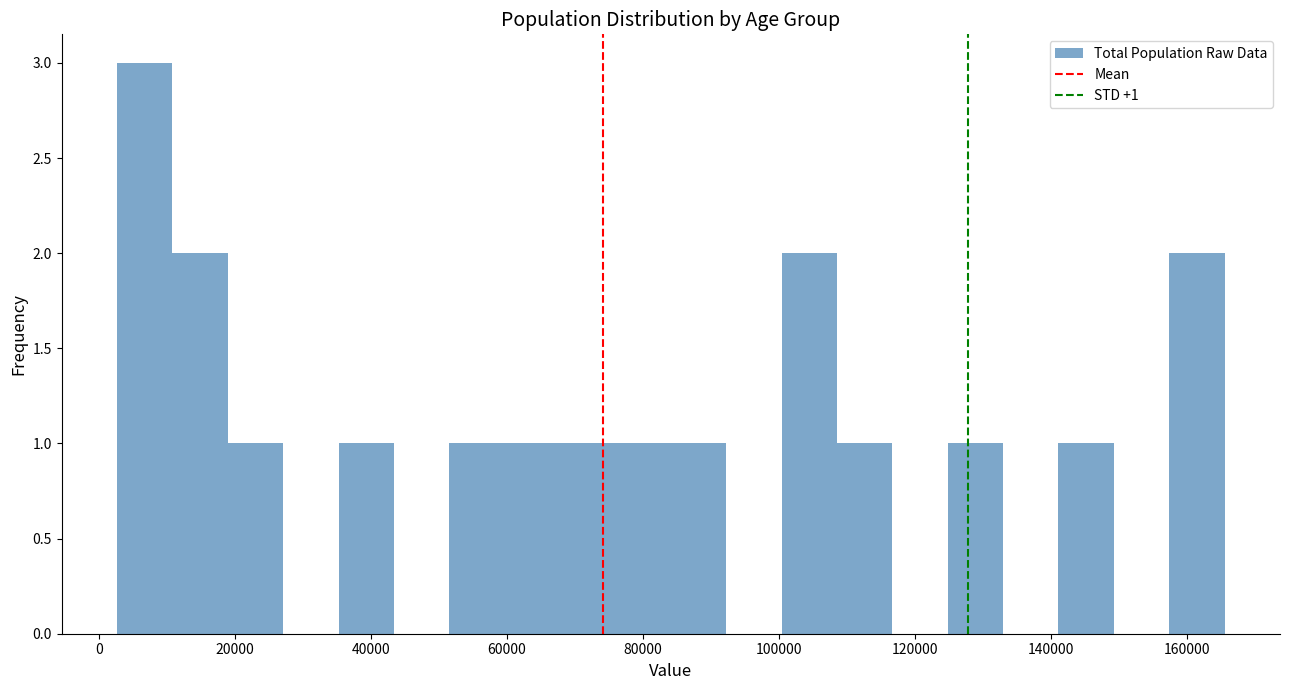

Over which range of the x-axis is the bar tallest?

2000 to 10000